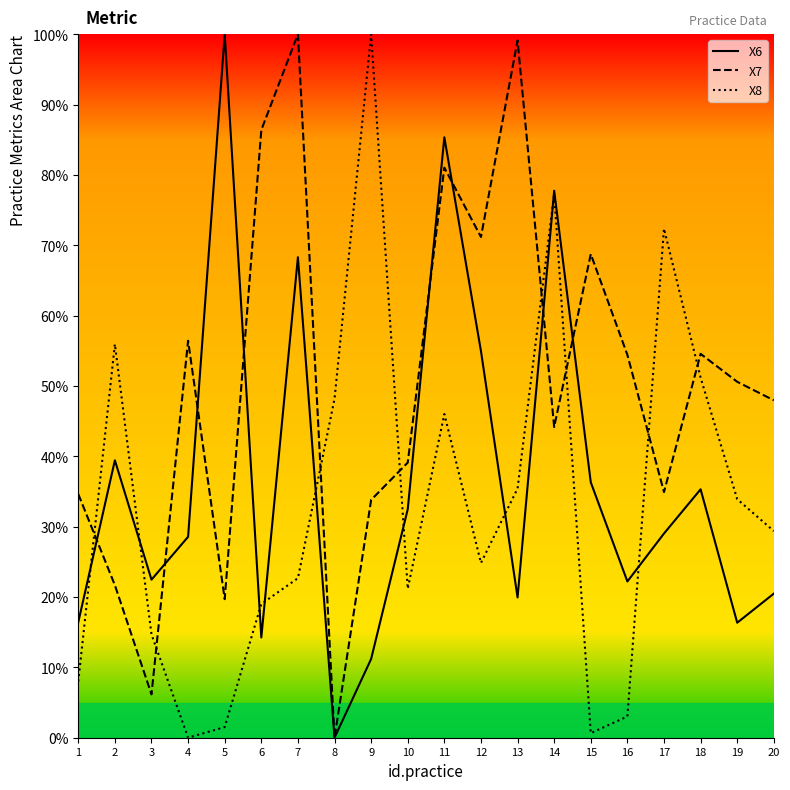

What is the difference between the X7 values at 2 and 13?

77.4